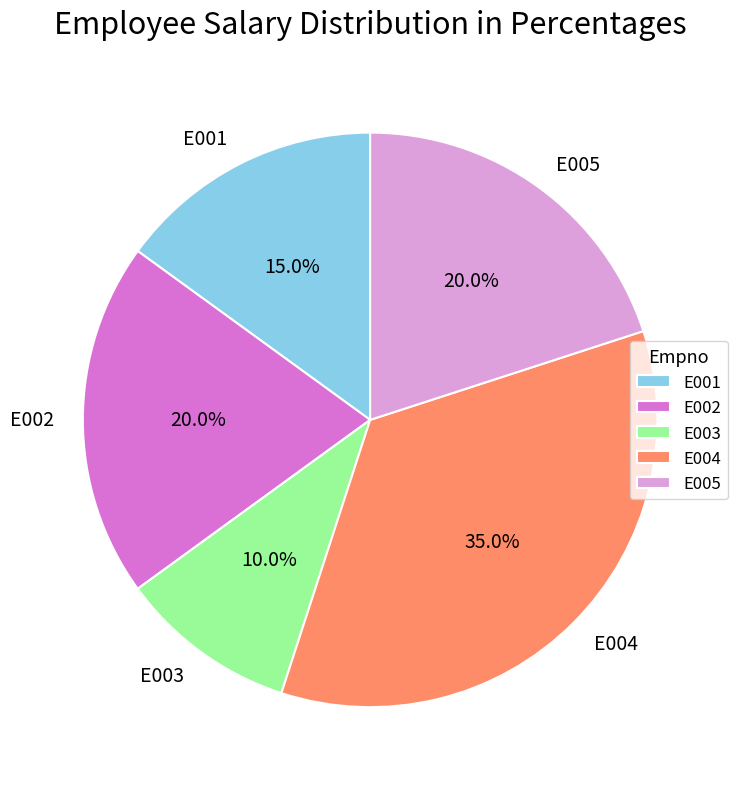

Does E004 represent more than half of the total?

No